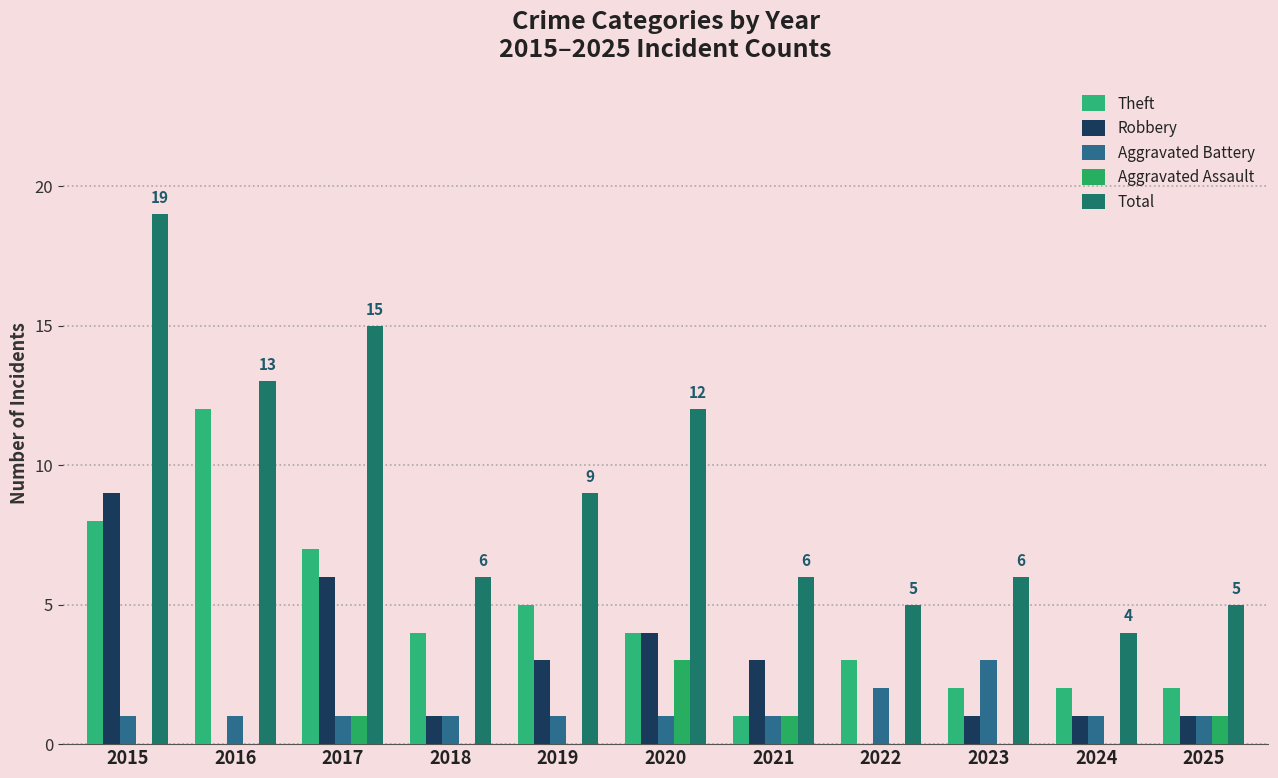

Is it true that Robbery equals 10 at 2017?

False